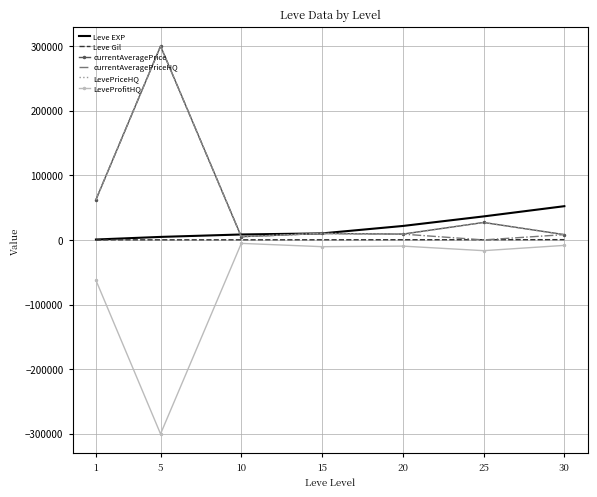

What is the total value across all series at 25?

74073